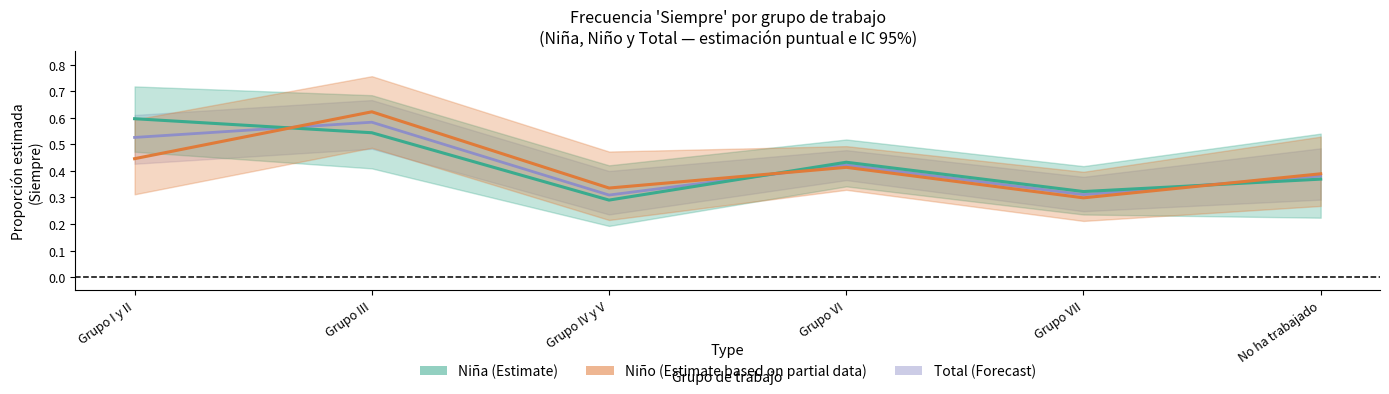

What is the label of the 4th point from the left?

Grupo VI